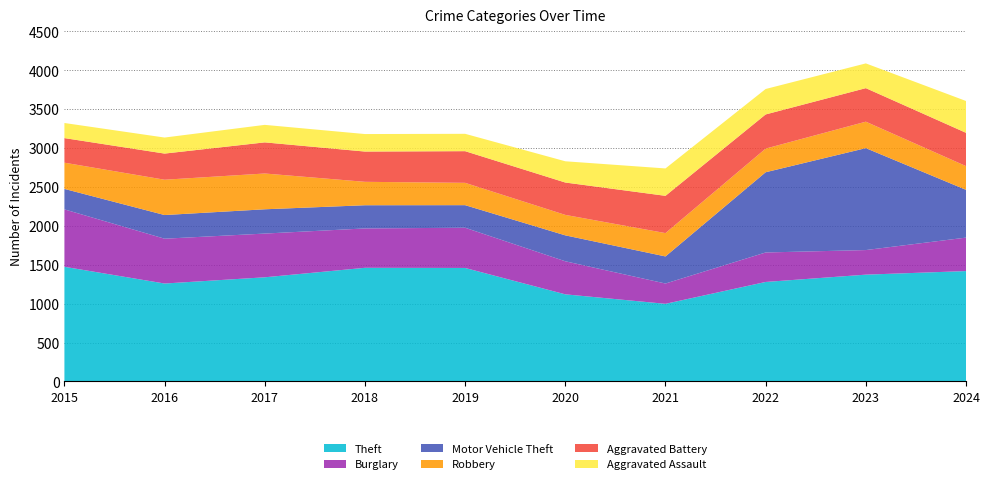

Reading left to right, extract all data points from this chart.

Theft: 1474	1259	1339	1461	1459	1120	998	1279	1373	1419
Burglary: 738	576	562	506	517	425	261	379	316	430
Motor Vehicle Theft: 263	304	312	298	290	333	348	1031	1310	614
Robbery: 337	454	460	301	287	263	300	304	340	305
Aggravated Battery: 316	336	400	389	407	416	479	439	431	428
Aggravated Assault: 194	206	225	225	223	273	352	327	318	409